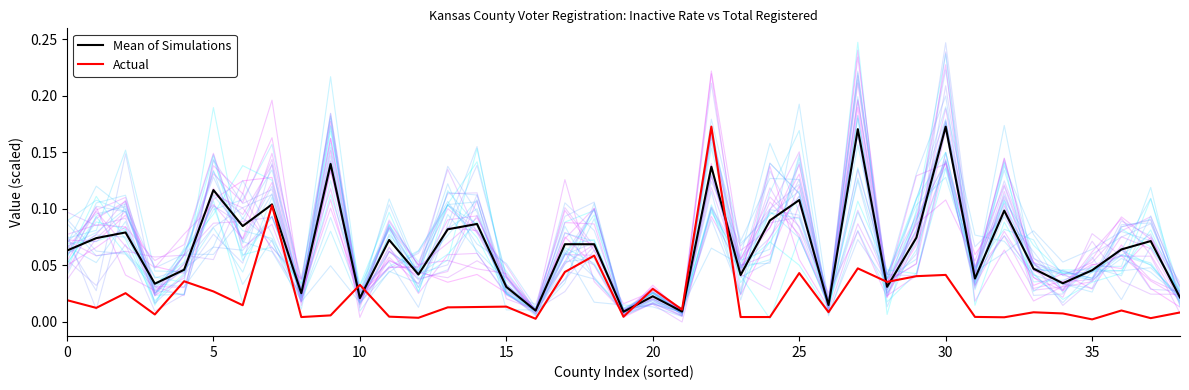

Reading left to right, what are all the values shown in this chart?

Mean of Simulations: 0.1	0.1	0.1	0.0	0.0	0.1	0.1	0.1	0.0	0.1	0.0	0.1	0.0	0.1	0.1	0.0	0.0	0.1	0.1	0.0	0.0	0.0	0.1	0.0	0.1	0.1	0.0	0.2	0.0	0.1	0.2	0.0	0.1	0.0	0.0	0.0	0.1	0.1	0.0
Actual: 0.0	0.0	0.0	0.0	0.0	0.0	0.0	0.1	0.0	0.0	0.0	0.0	0.0	0.0	0.0	0.0	0.0	0.0	0.1	0.0	0.0	0.0	0.2	0.0	0.0	0.0	0.0	0.0	0.0	0.0	0.0	0.0	0.0	0.0	0.0	0.0	0.0	0.0	0.0